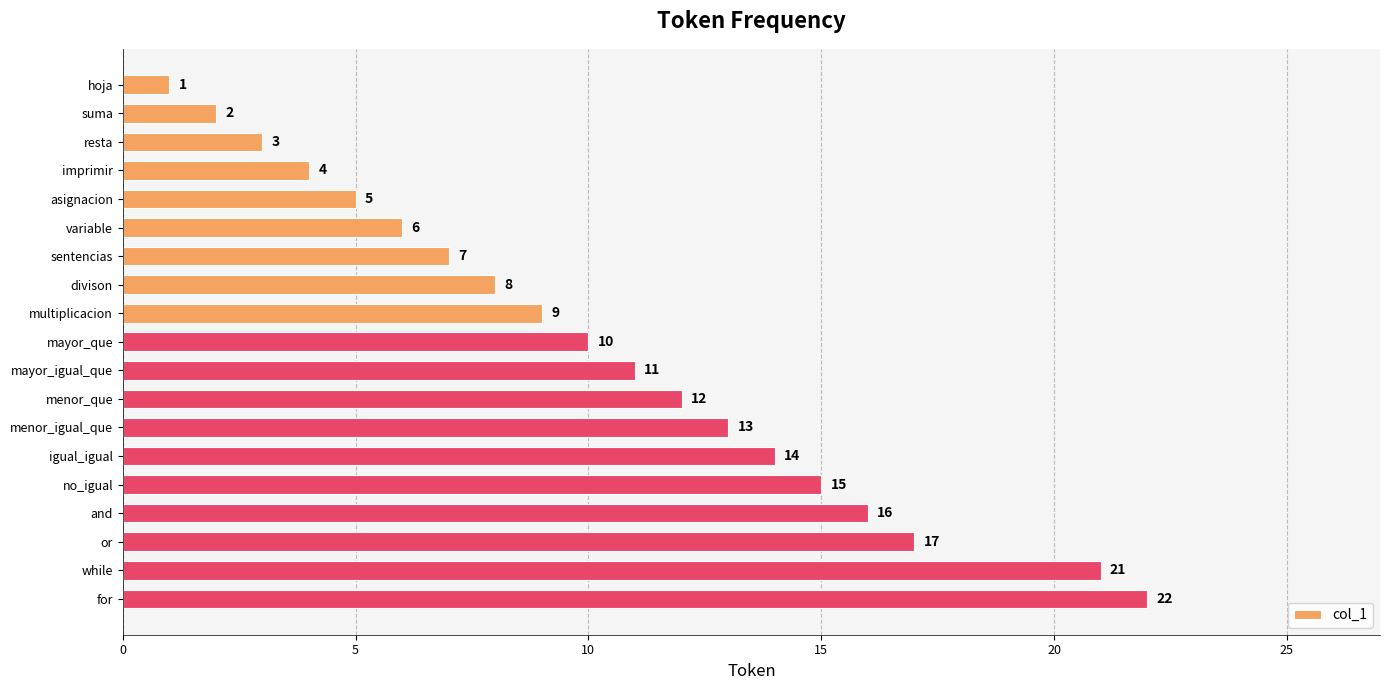

Are the bars horizontal?

Yes